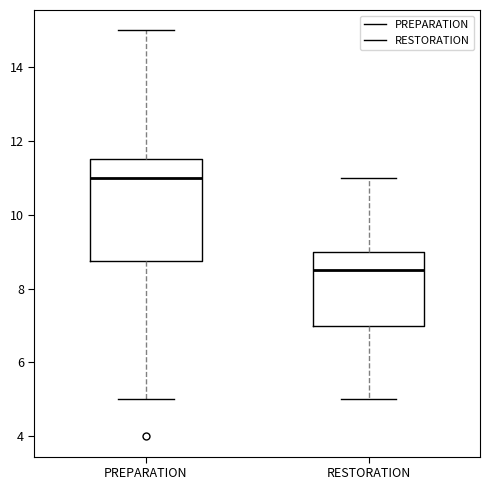

Which box has the highest median line?

PREPARATION